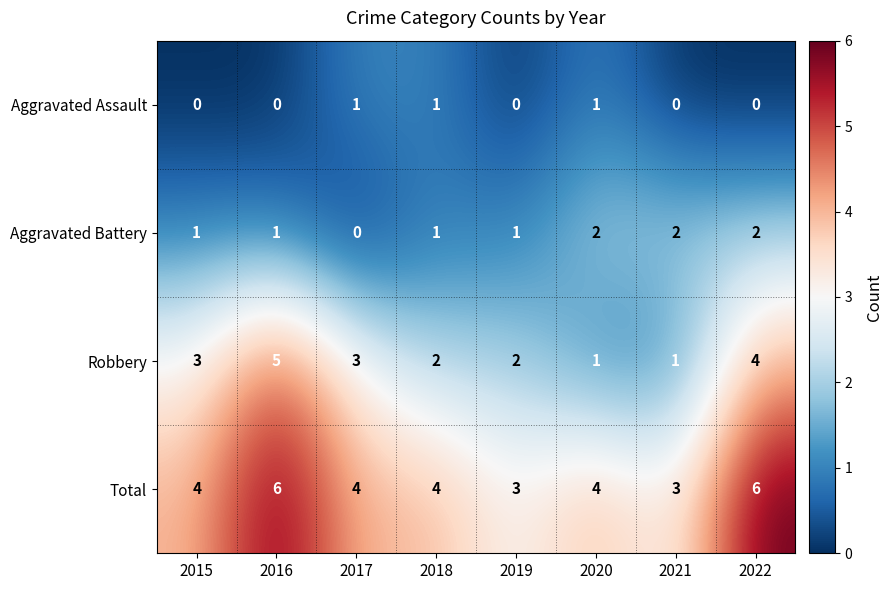

Rank the series by their maximum value, from lowest to highest.

Aggravated Assault, Aggravated Battery, Robbery, Total